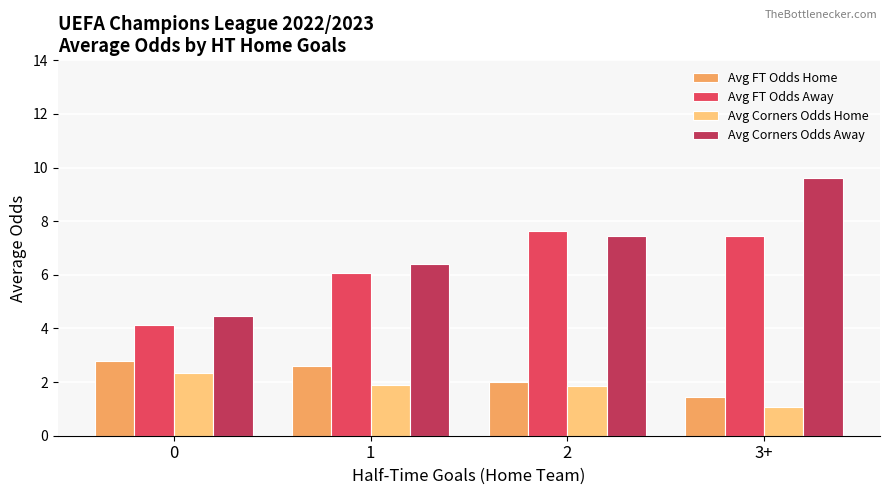

The value of Avg Corners Odds Away at 1 is 3.7. True or false?

False